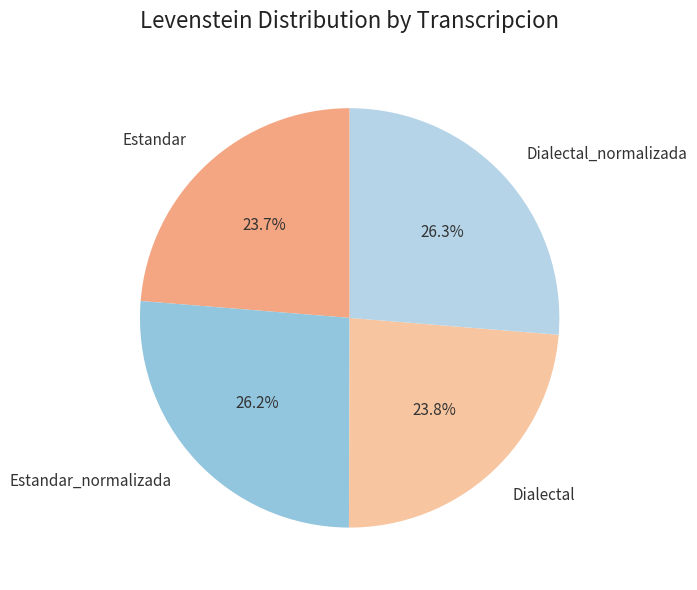

Which has a higher value, Estandar_normalizada or Dialectal?

Estandar_normalizada